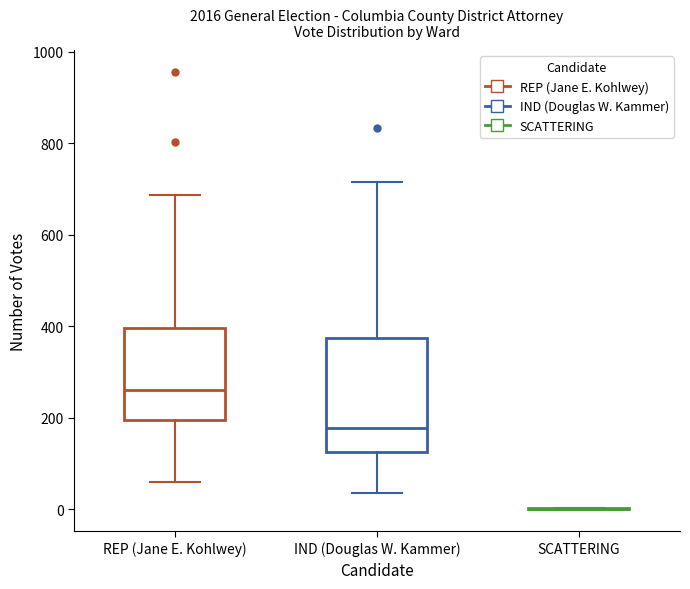

Comparing the boxes themselves (not the whiskers), which one is the tallest?

IND (Douglas W. Kammer)